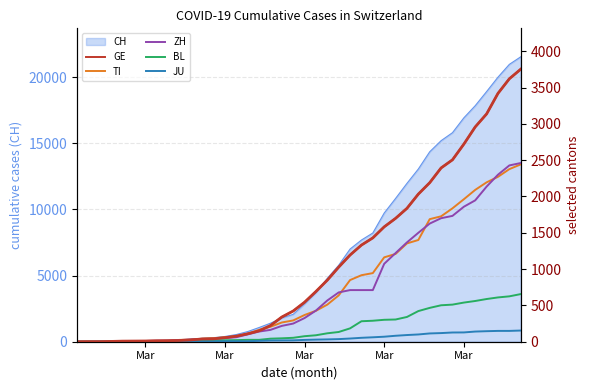

List the series in order of their peak value, lowest first.

JU, BL, TI, ZH, GE